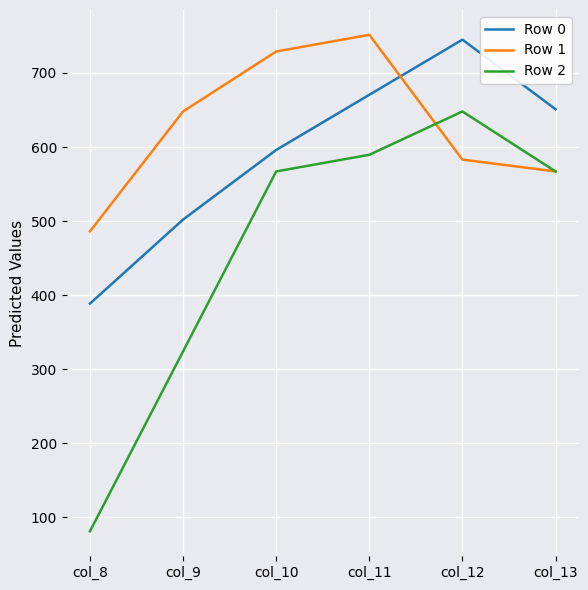

Rank the series by their average value, from highest to lowest.

Row 1, Row 0, Row 2